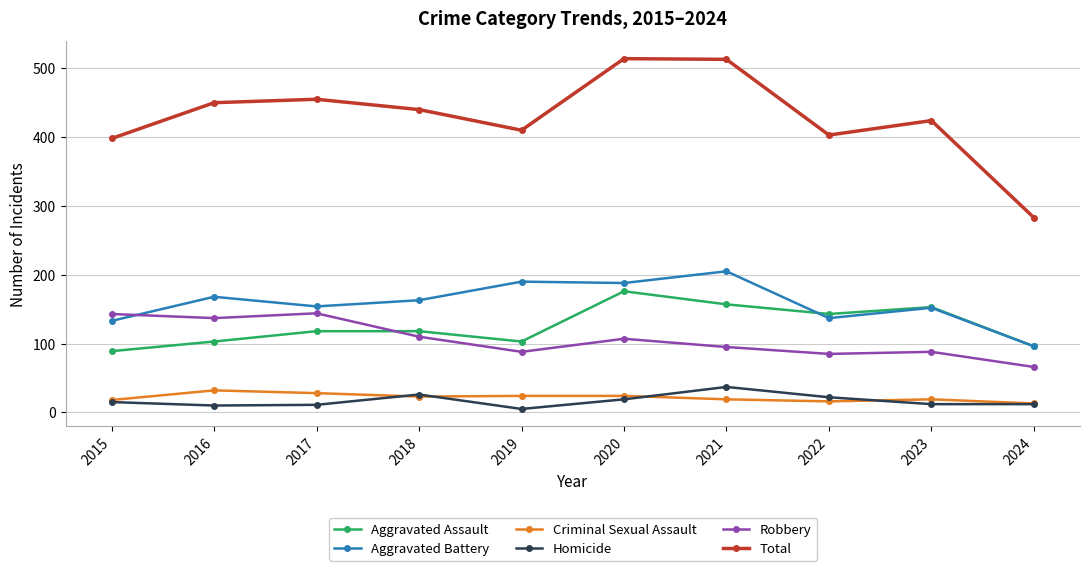

What is the maximum value for Robbery?

144